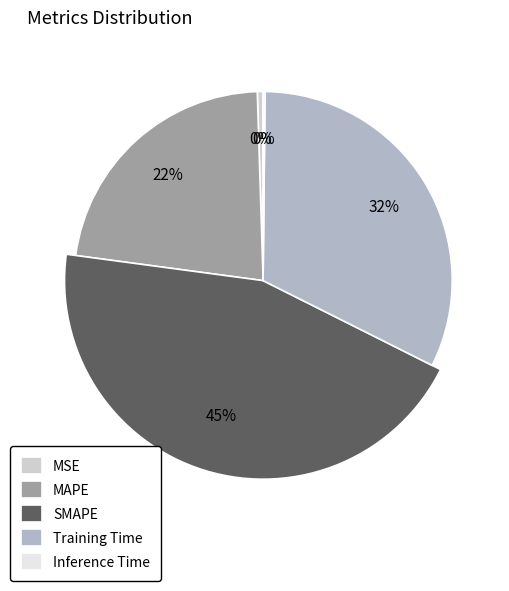

How many slices are in this pie chart?

5